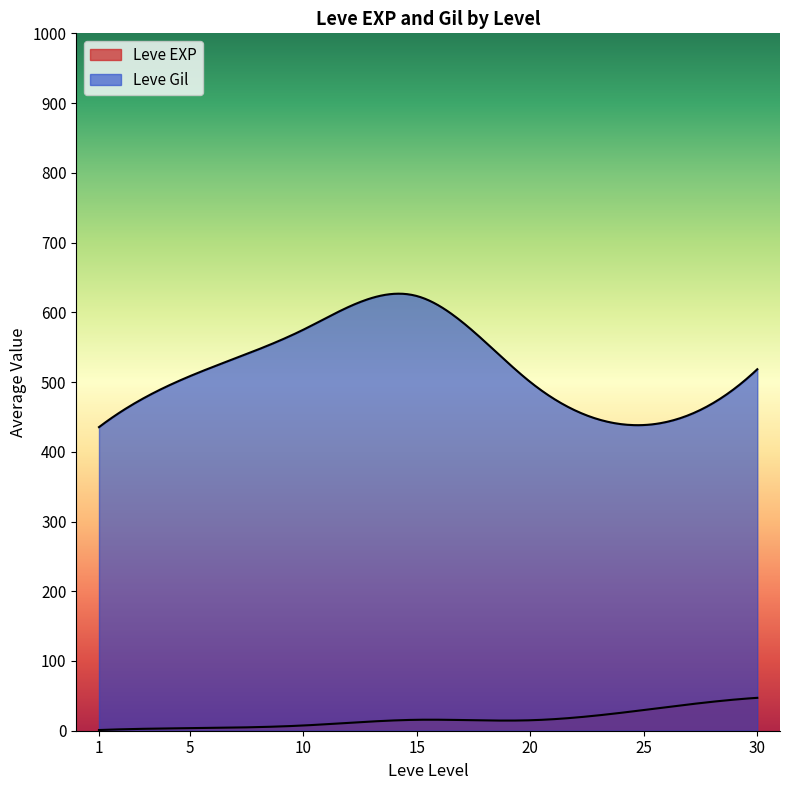

What is the sum of the Leve Gil values at 20 and 5?

1030